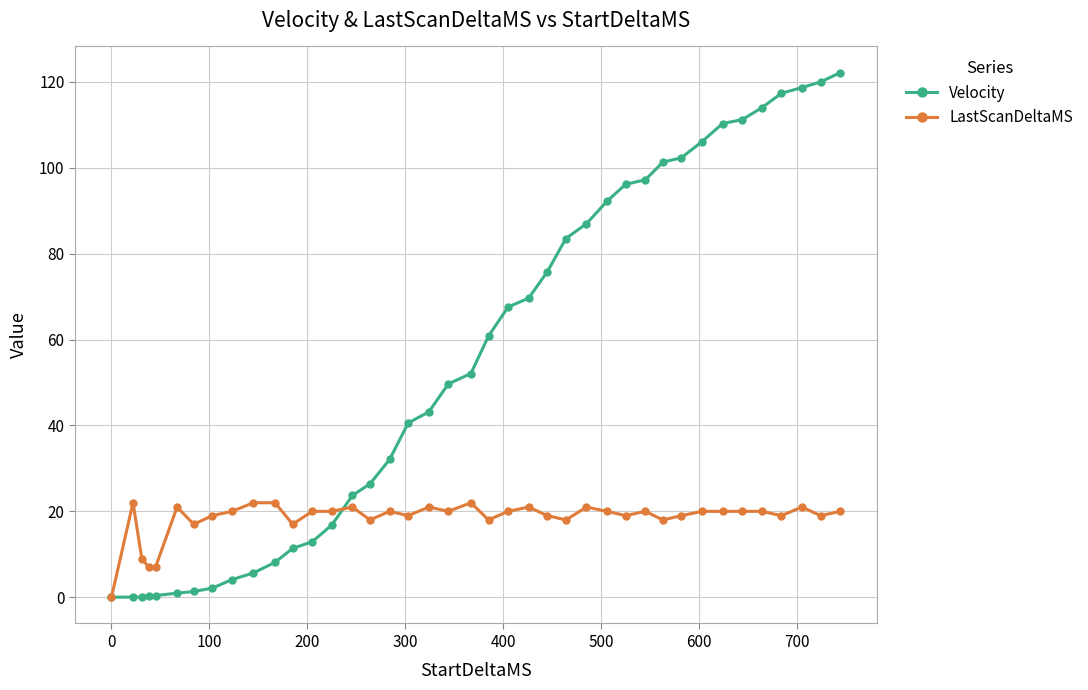

Count the number of data series in this chart.

2